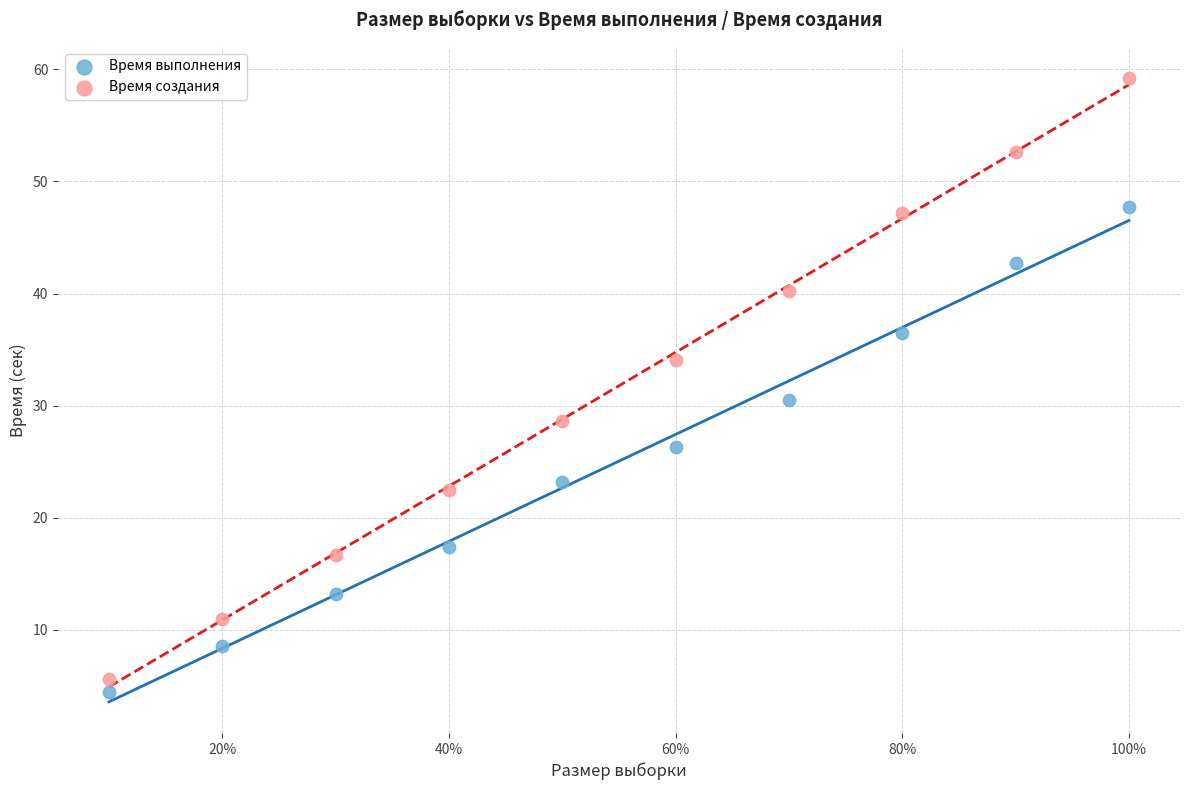

Which series contains the lowest Y value?

Время выполнения